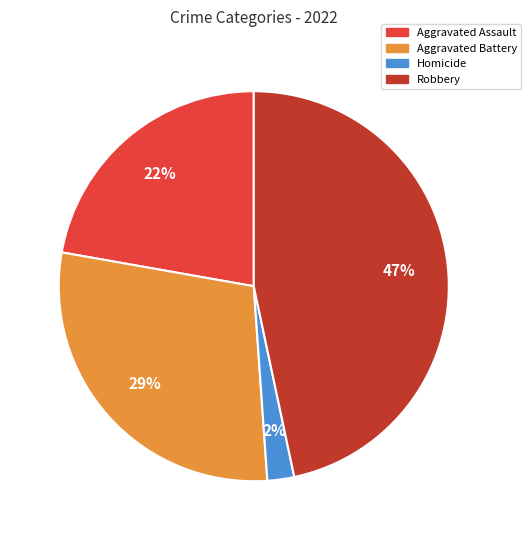

What is the ratio of the value at Robbery to the value at Aggravated Assault?

2.1